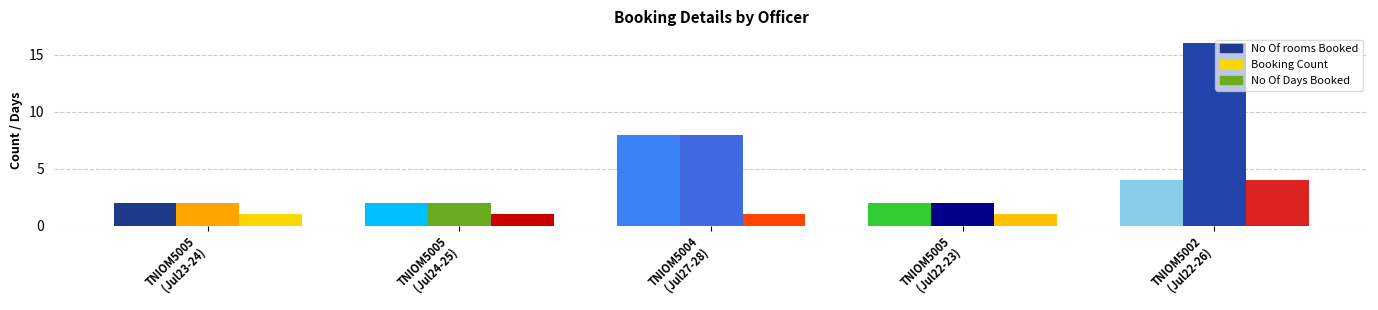

Rank the series at TNIOM5002 from highest to lowest value.

Booking Count, No Of rooms Booked, No Of Days Booked